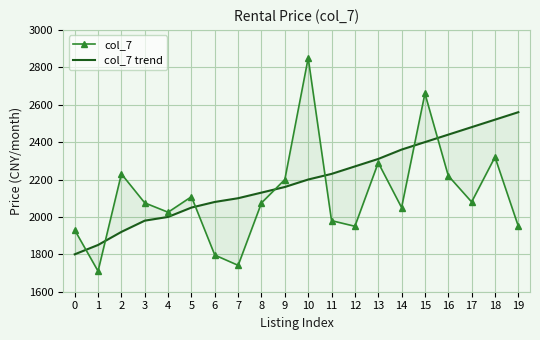

How many interior local valleys does the col_7 series have?

6